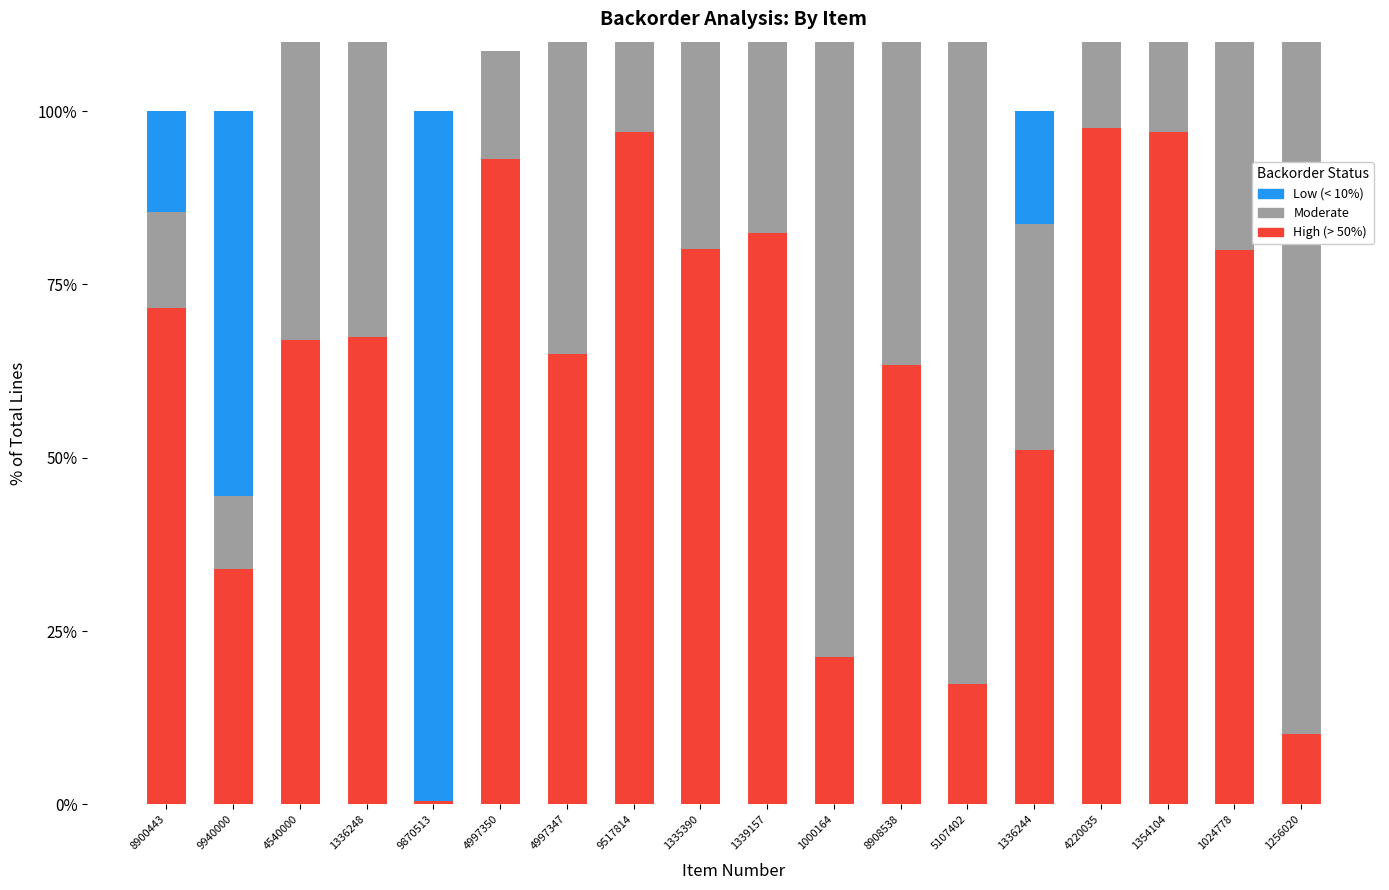

The value of High (> 50%) at 4997347 is 64.9. True or false?

True